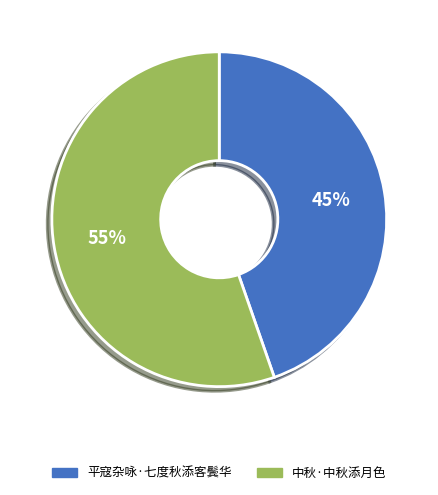

Which category accounts for the majority?

中秋·中秋添月色